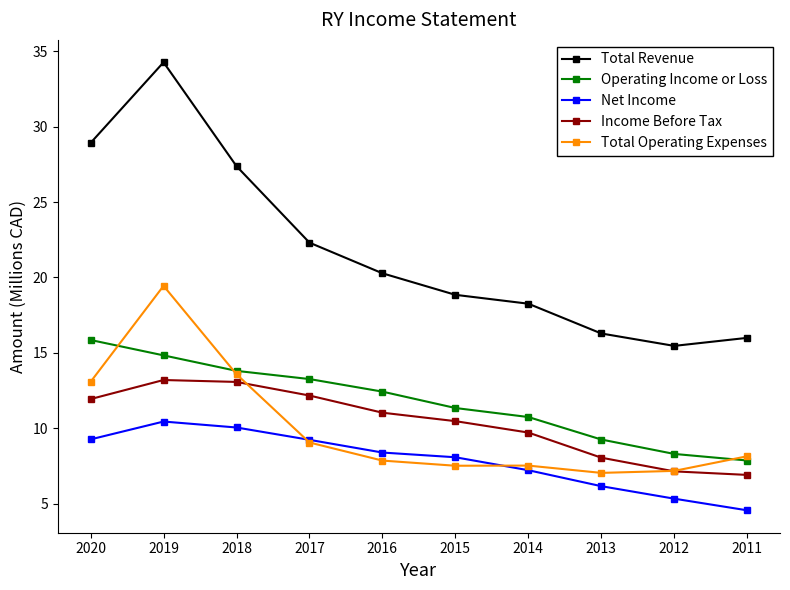

What is the sum of all Total Revenue values?

218.0